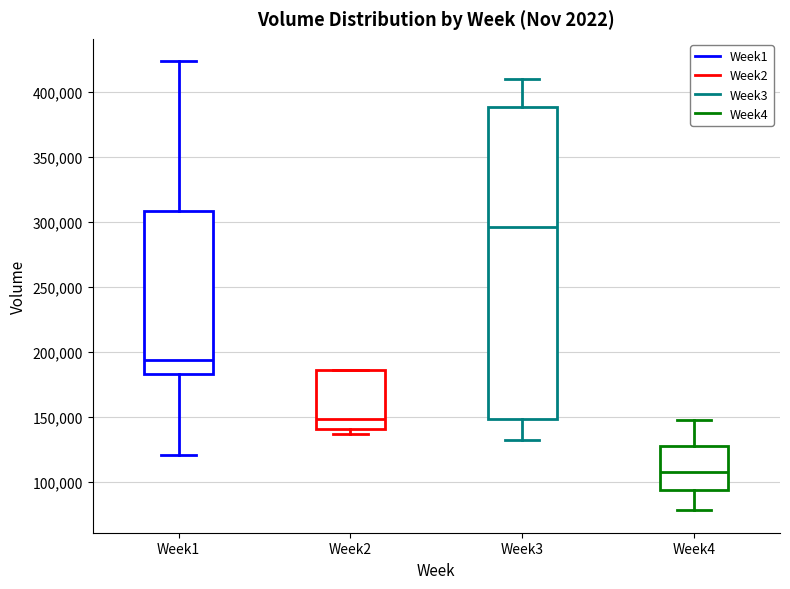

Which box has the lowest median line?

Week4